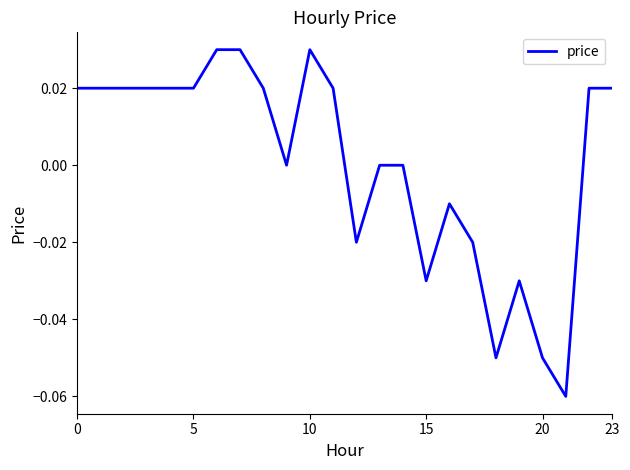

True or false: the data has more than 0 interior local peaks.

True